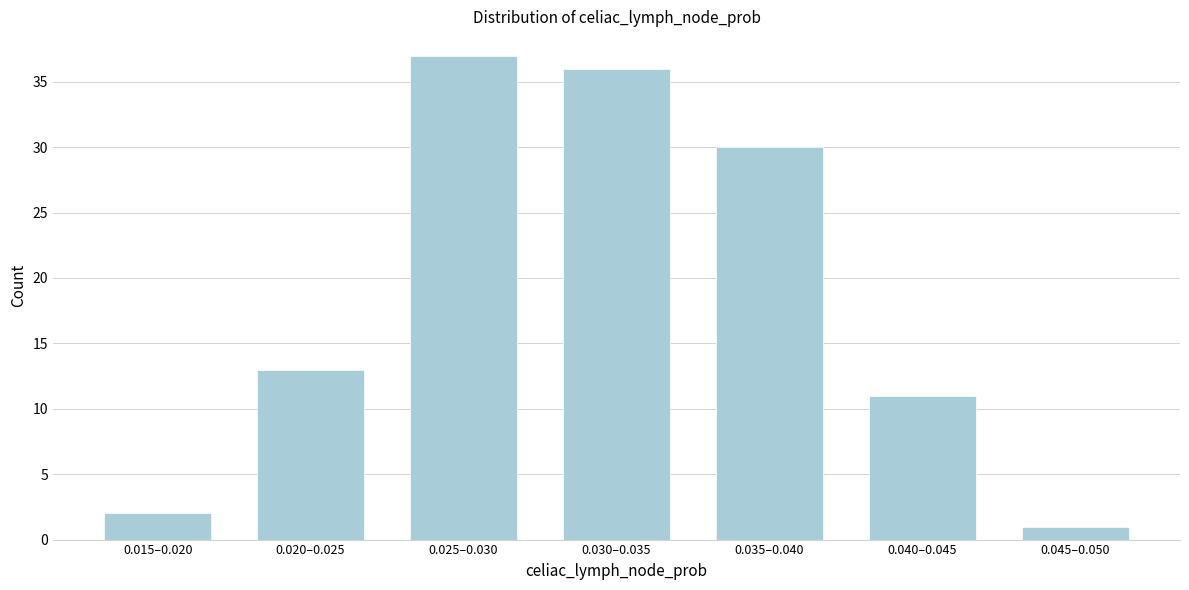

Reading right to left, list all the values displayed in this chart.

1	11	30	36	37	13	2